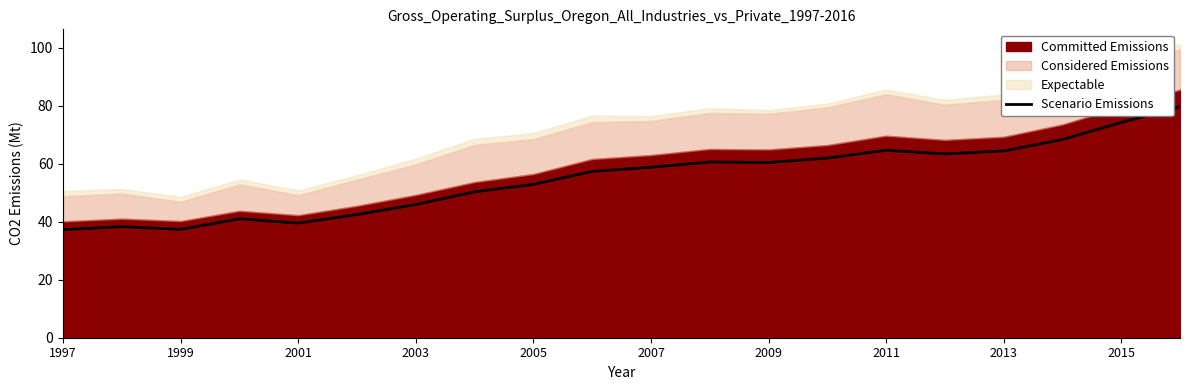

True or false: Scenario Emissions has a value of 45.9 at 2003.

True